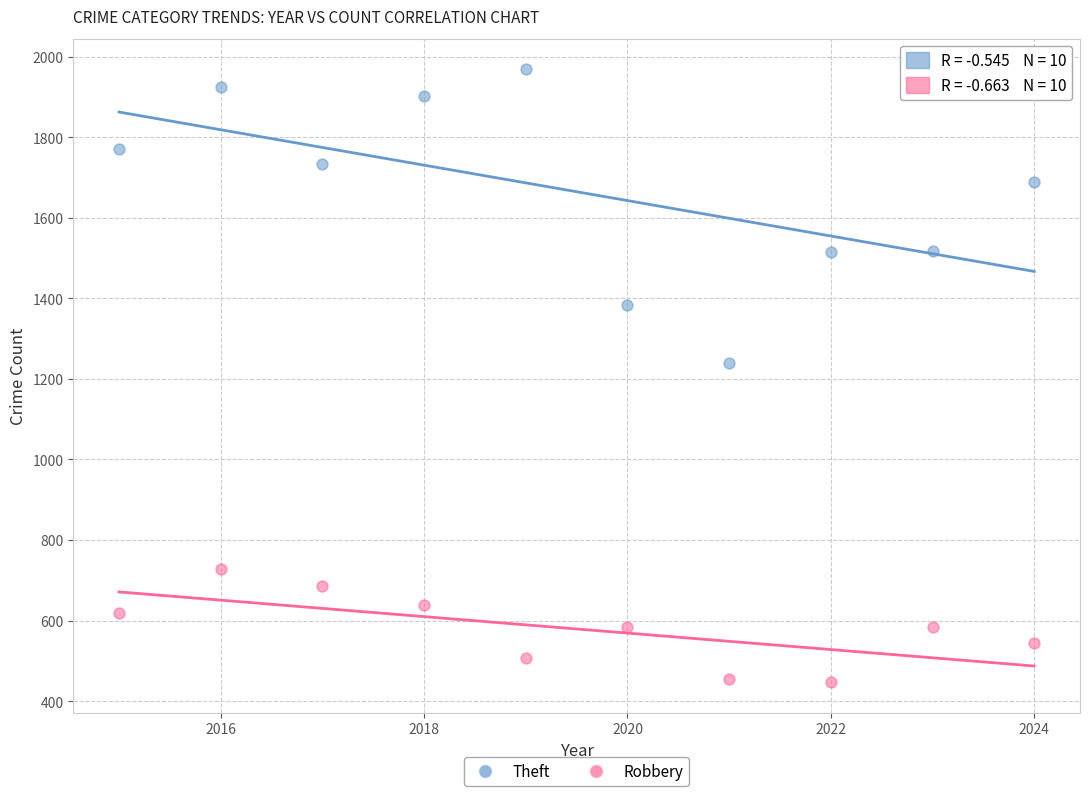

Which series contains the highest Y value?

Theft